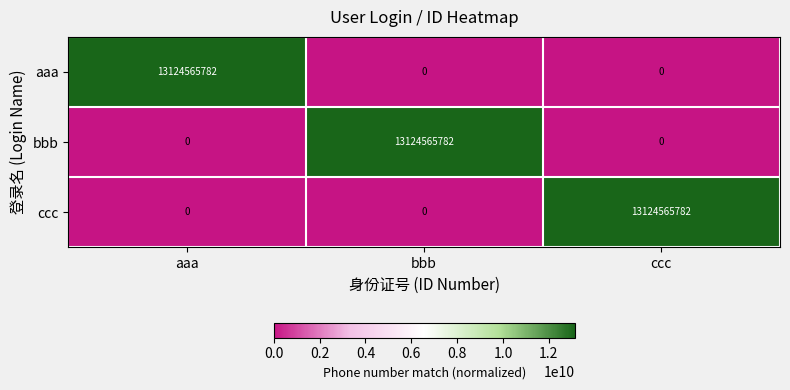

Reading left to right, extract all data points from this chart.

aaa: 13124565782	0	0
bbb: 0	13124565782	0
ccc: 0	0	13124565782